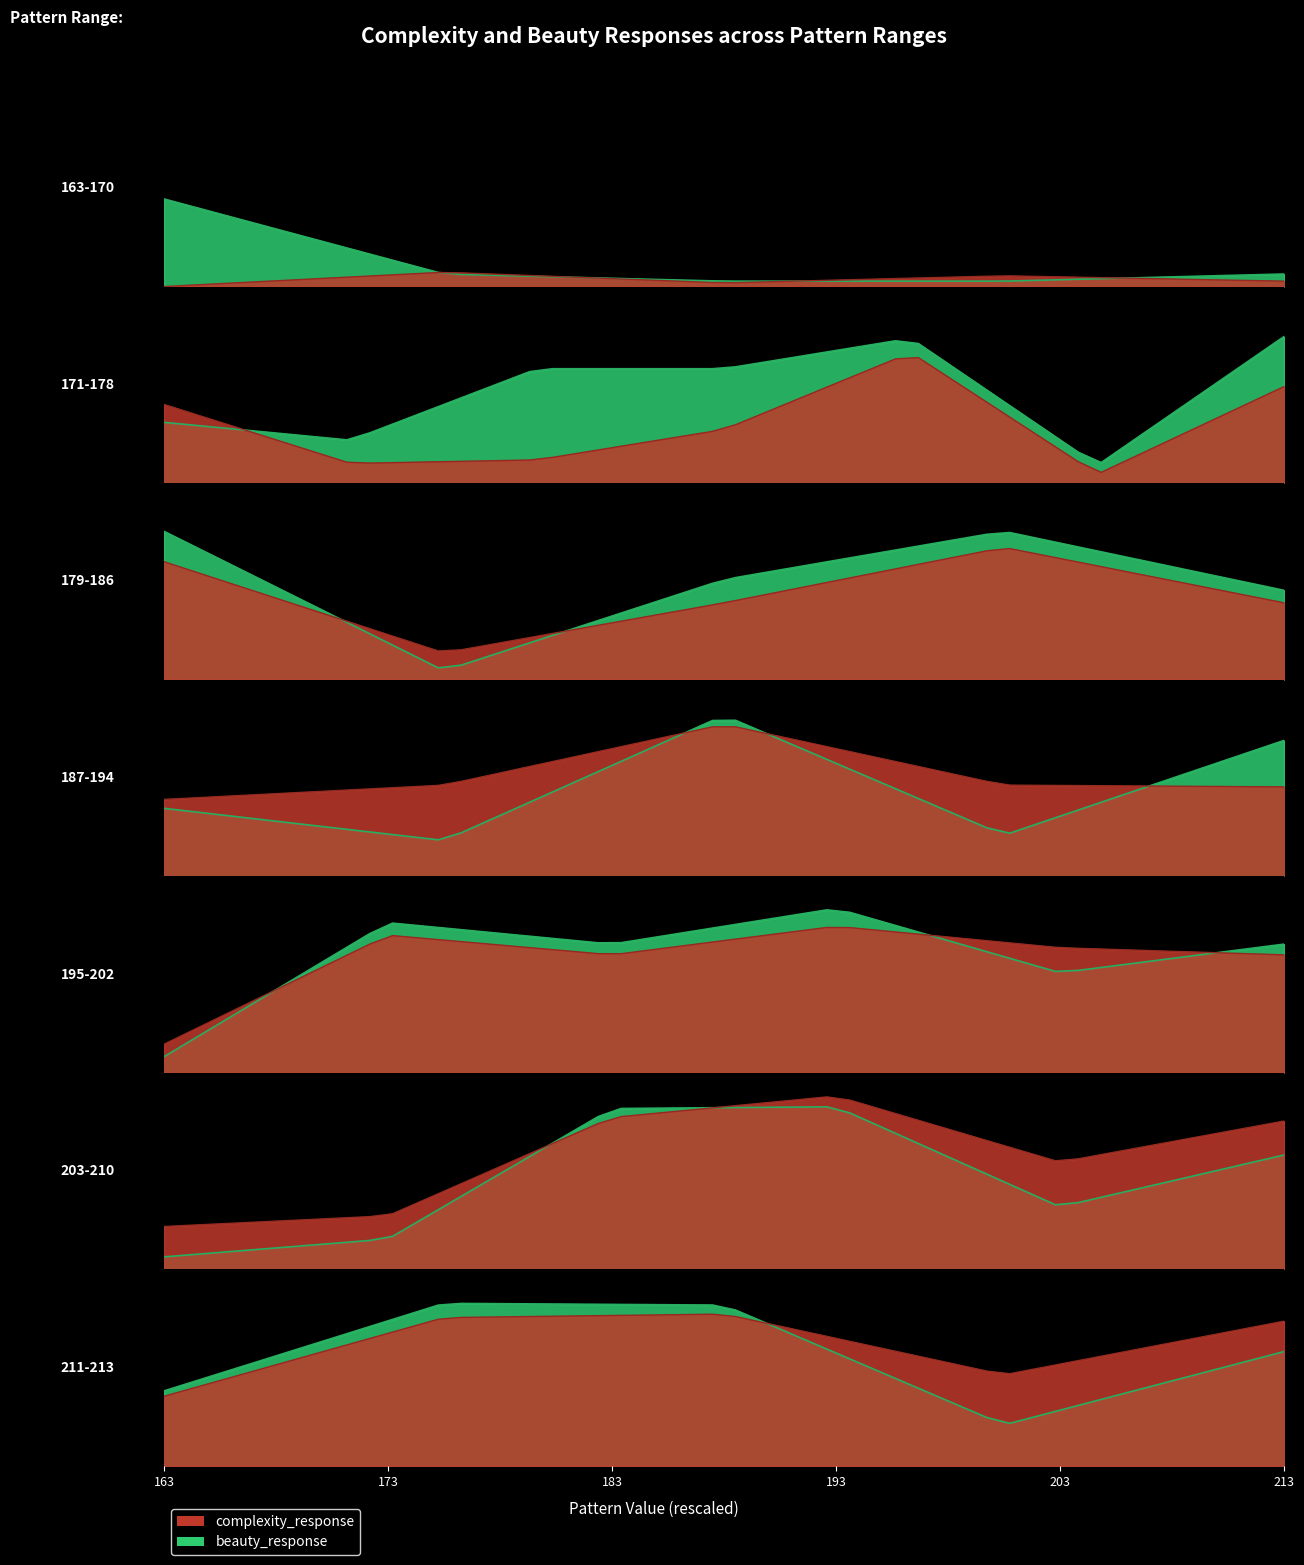

Rank the series by their average value, from highest to lowest.

beauty_response, complexity_response